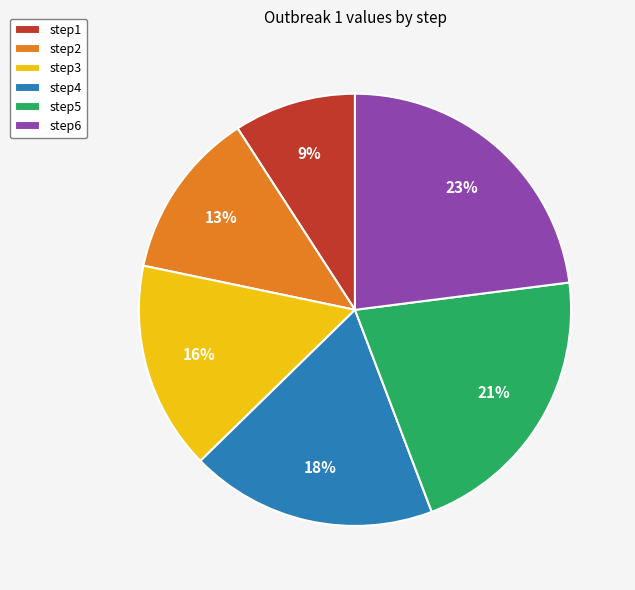

How many segments does this pie chart have?

6